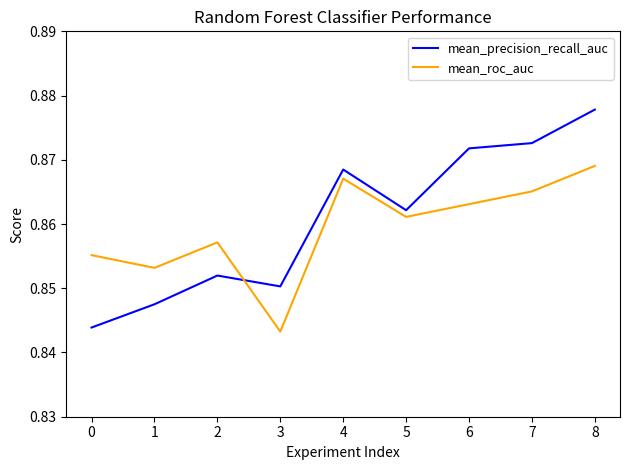

Which category has the lowest value in the mean_precision_recall_auc series?

0